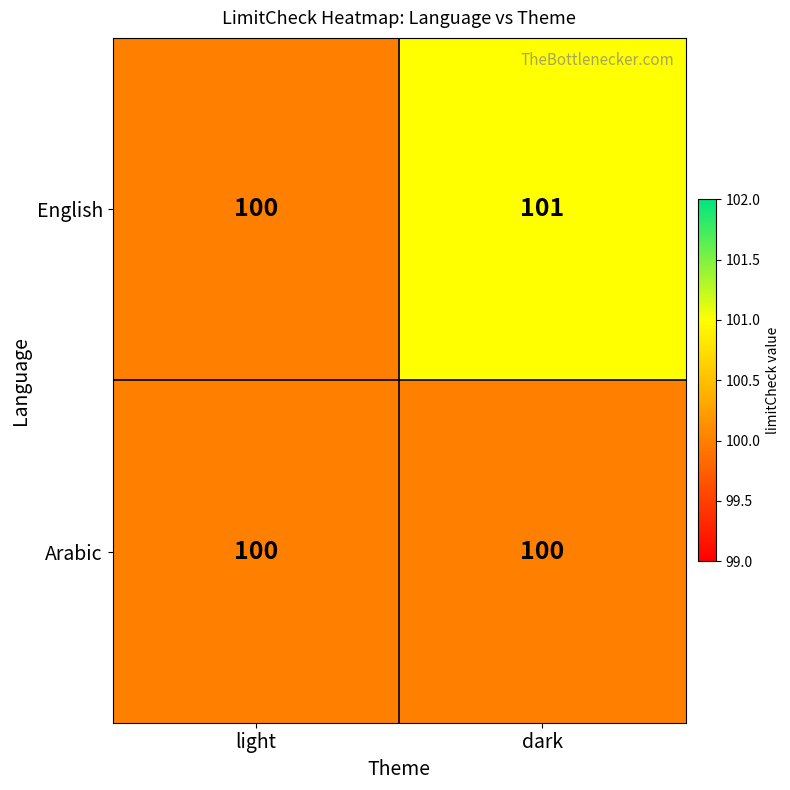

What is the approximate value of Arabic at light?

100